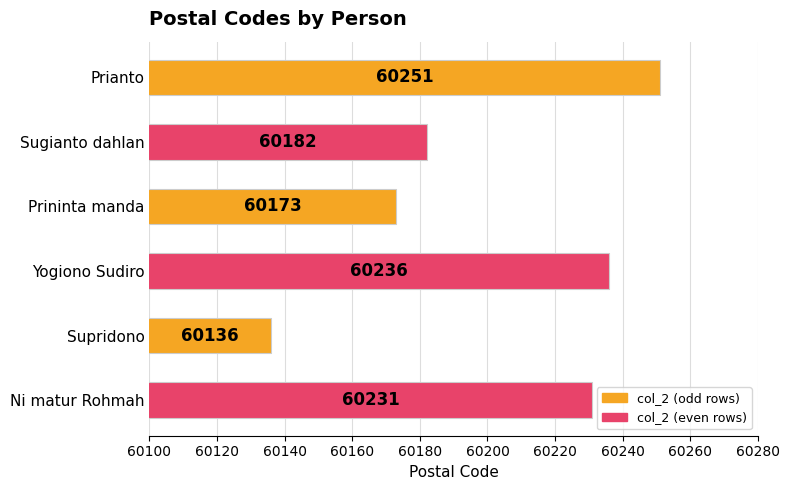

Which category has the highest value across all series?

Prianto